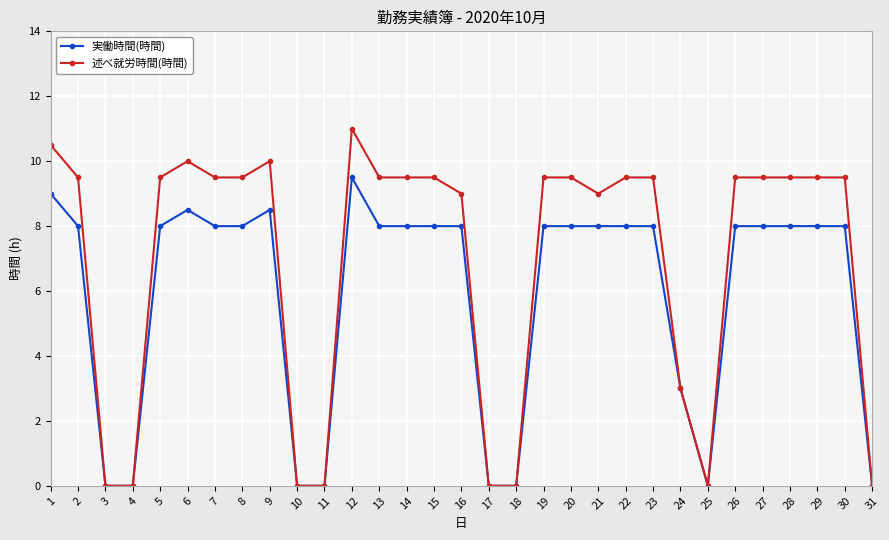

Where is the first local maximum for 述べ就労時間(時間)?

6